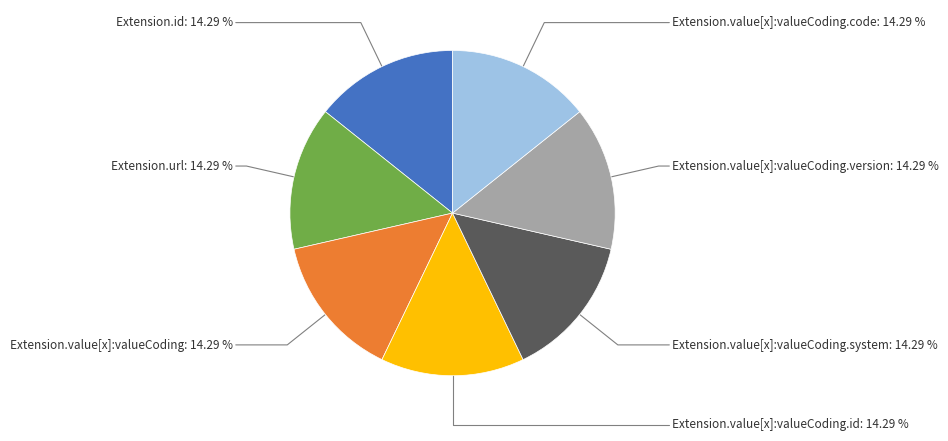

Does any single category account for the majority?

No